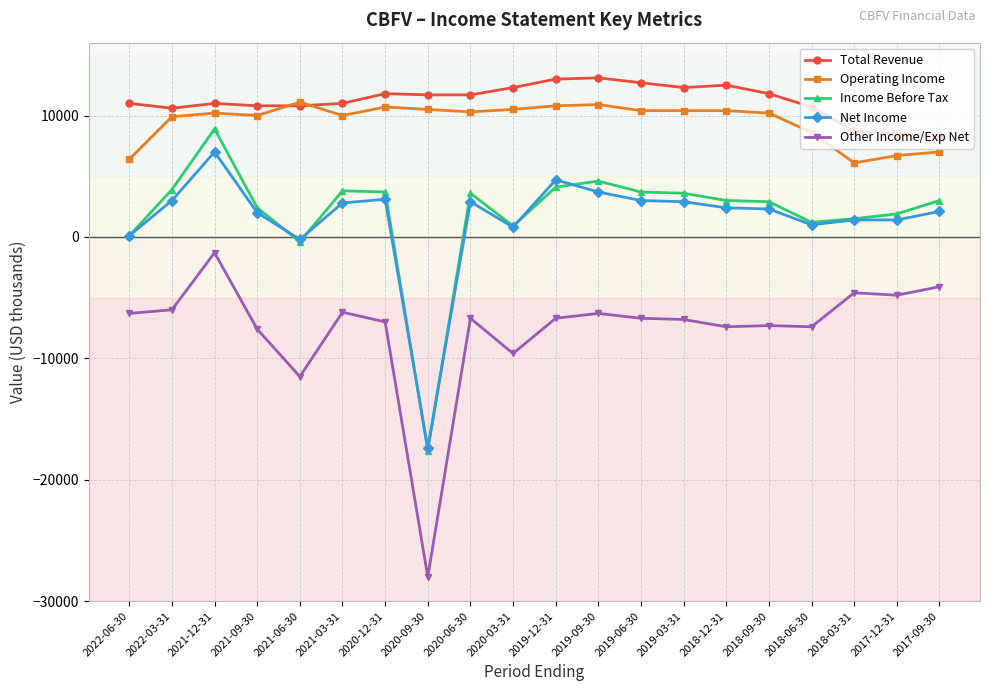

At which category is the sum across all series the highest?

2021-12-31